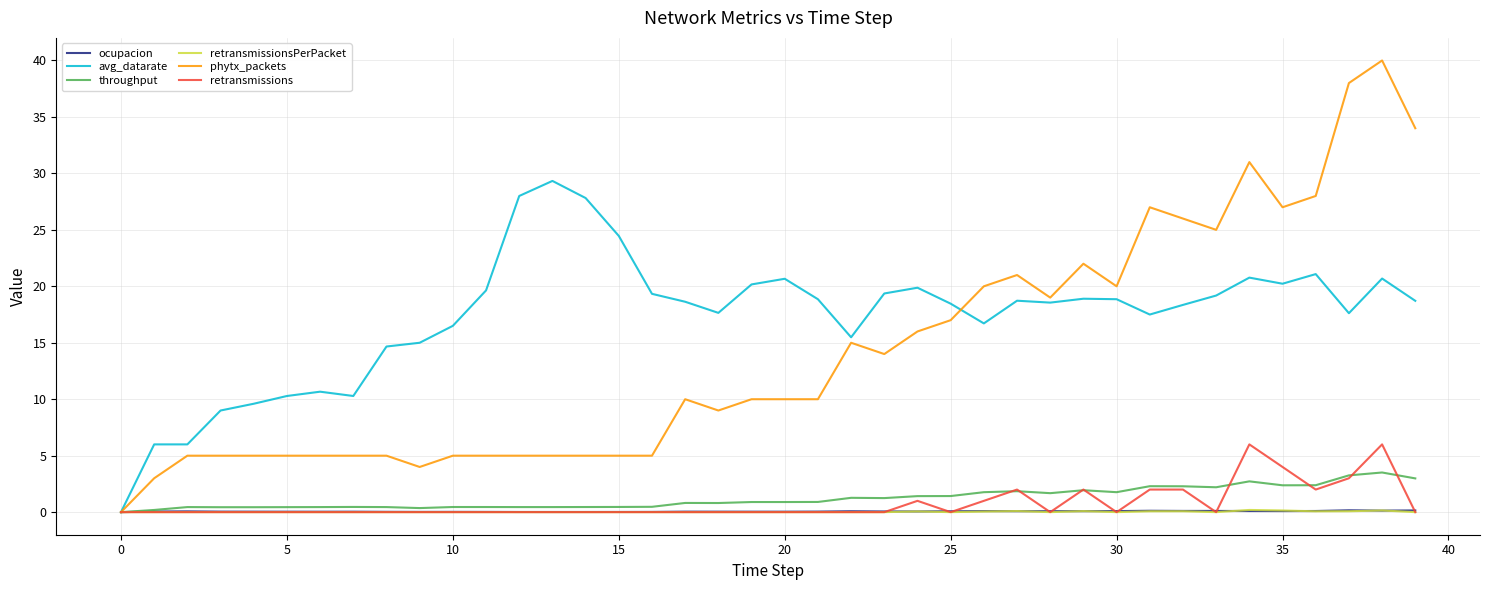

How many values in phytx_packets are above zero?

39